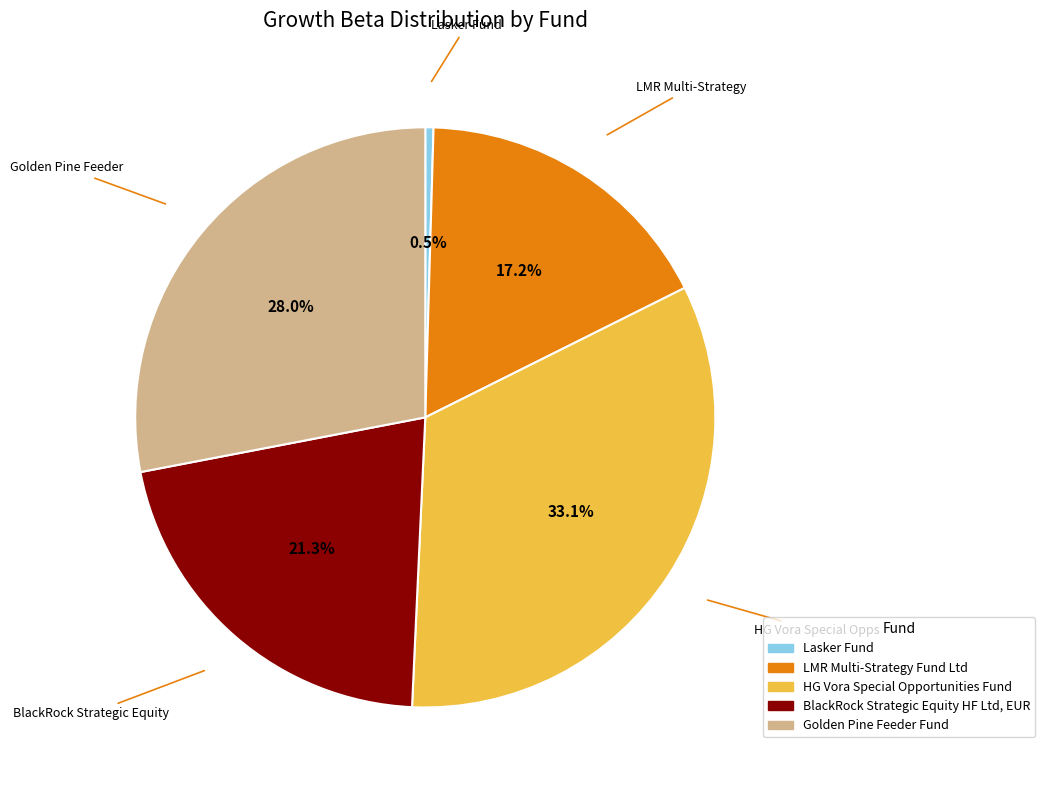

Rank the categories by value from lowest to highest.

Lasker Fund, LMR Multi-Strategy Fund Ltd, BlackRock Strategic Equity HF Ltd, EUR, Golden Pine Feeder Fund, HG Vora Special Opportunities Fund